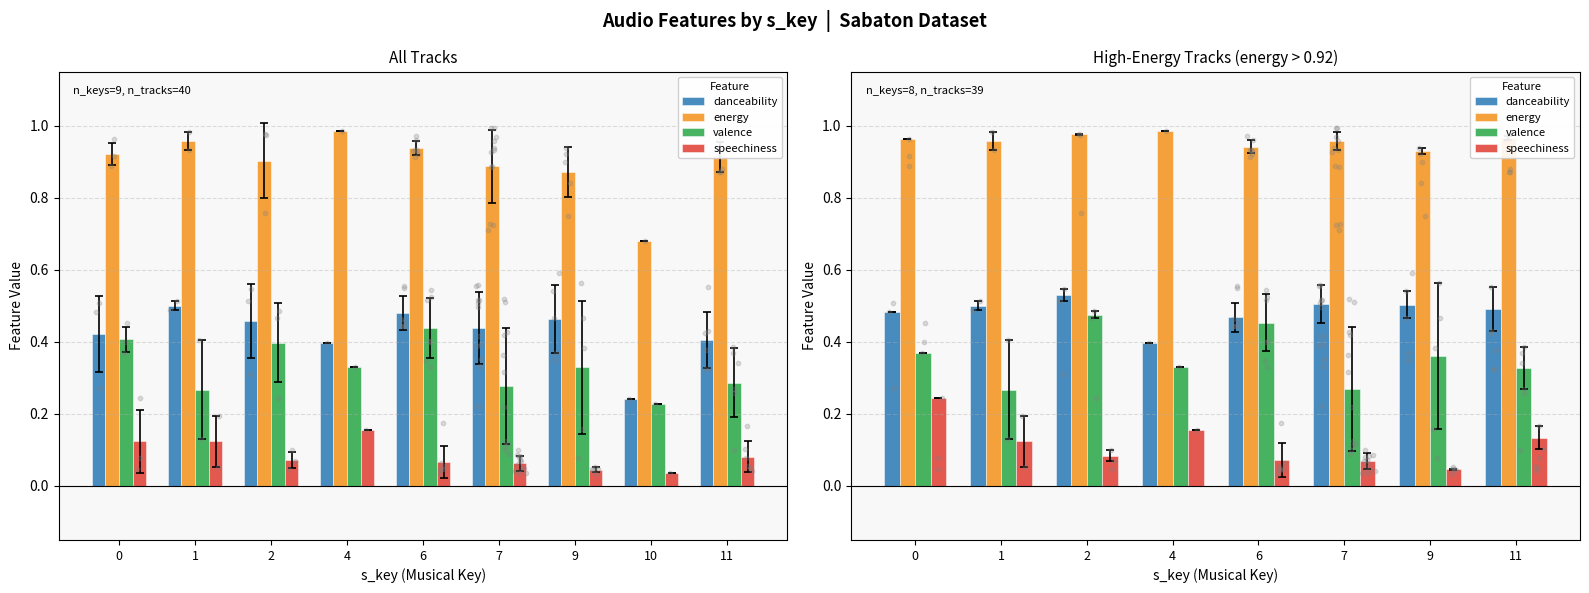

At how many categories does at least one series exceed 0?

8